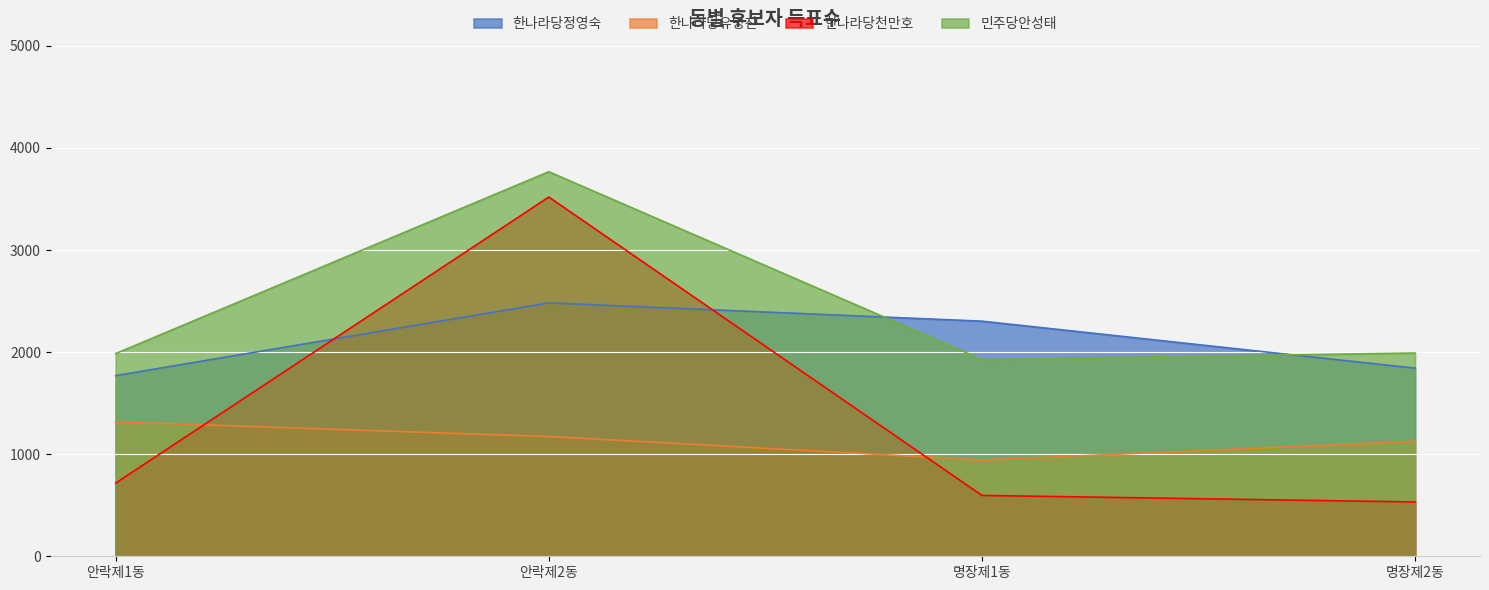

Which has a higher value, 명장제1동 or 안락제1동?

명장제1동